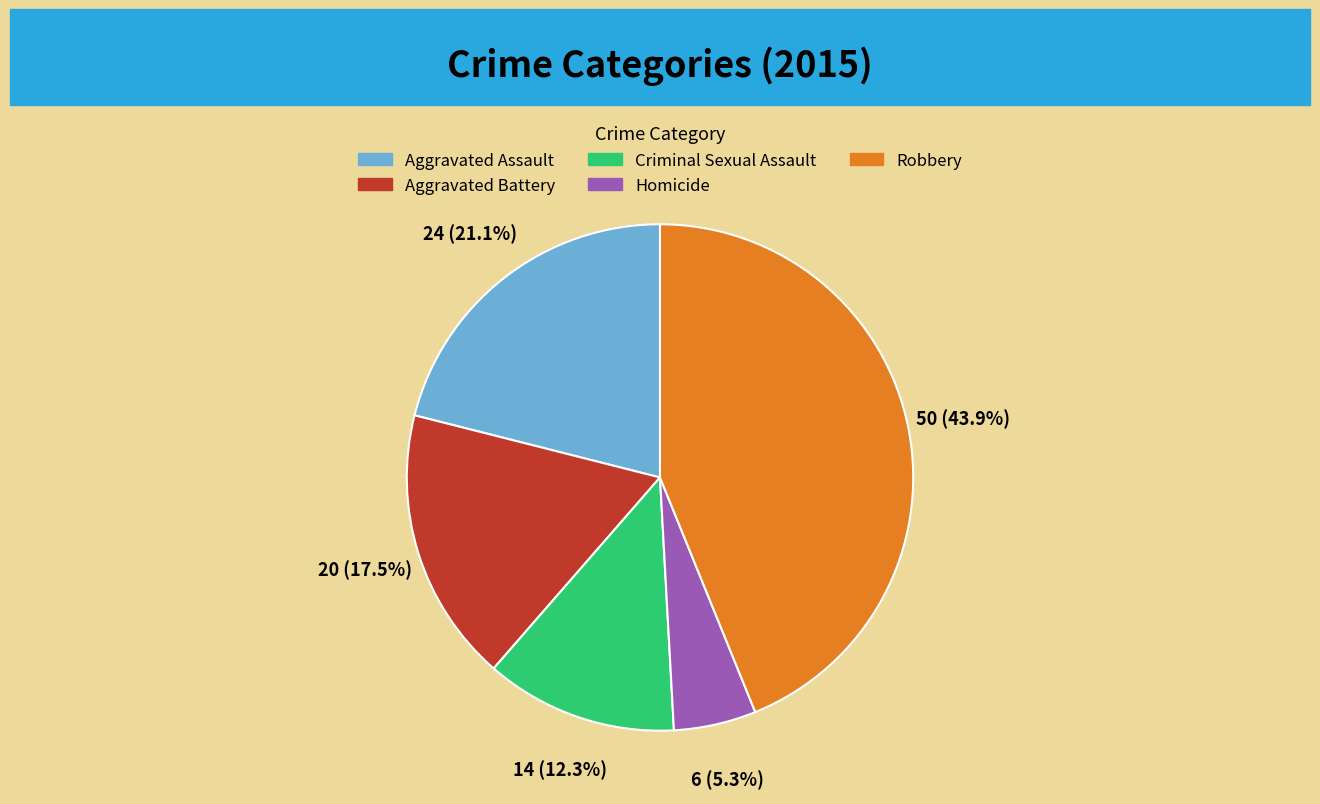

Does Homicide account for over 50% of the chart?

No